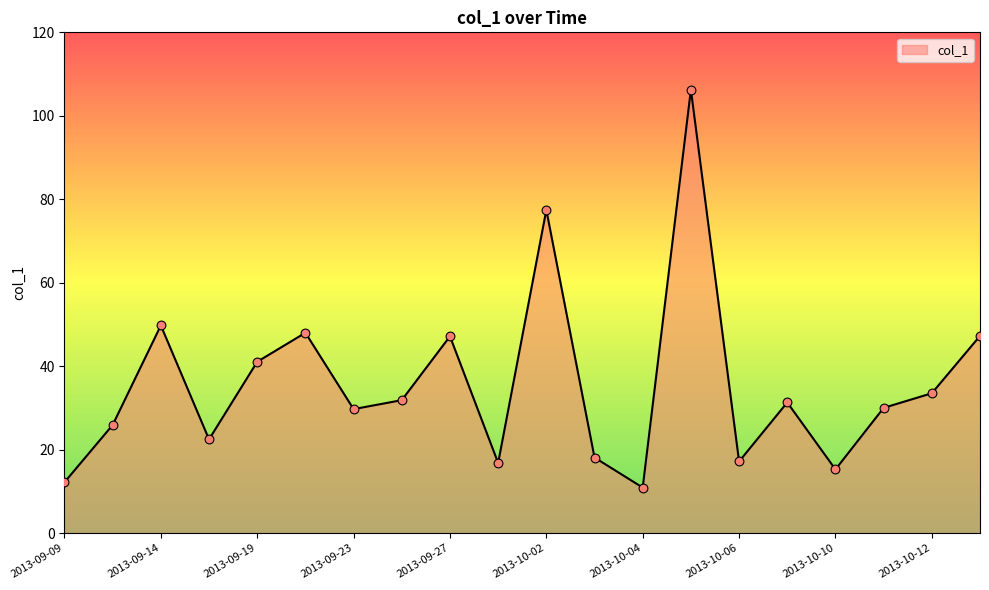

What is the smallest value displayed?

10.9